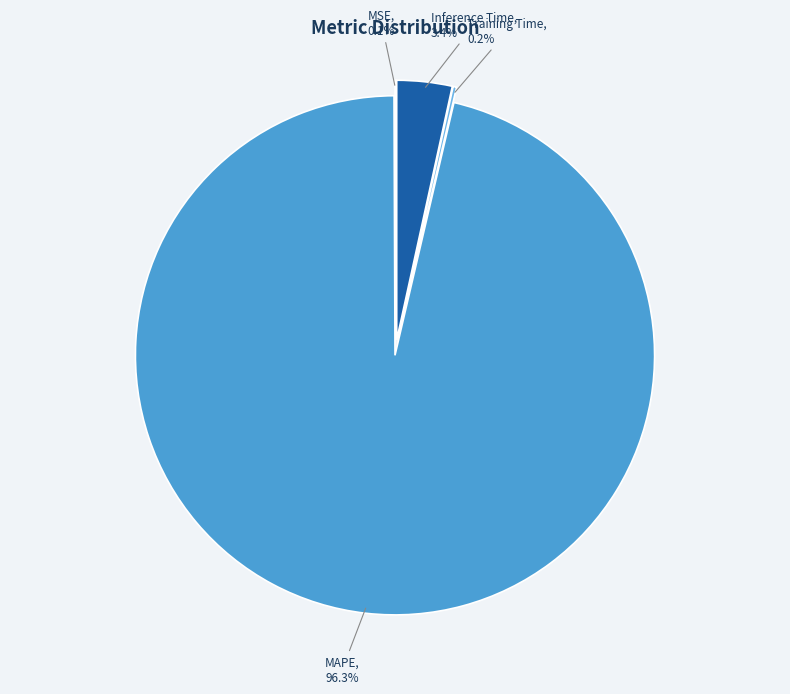

To the nearest percent, what is the difference between the largest and smallest slice percentages?

96%